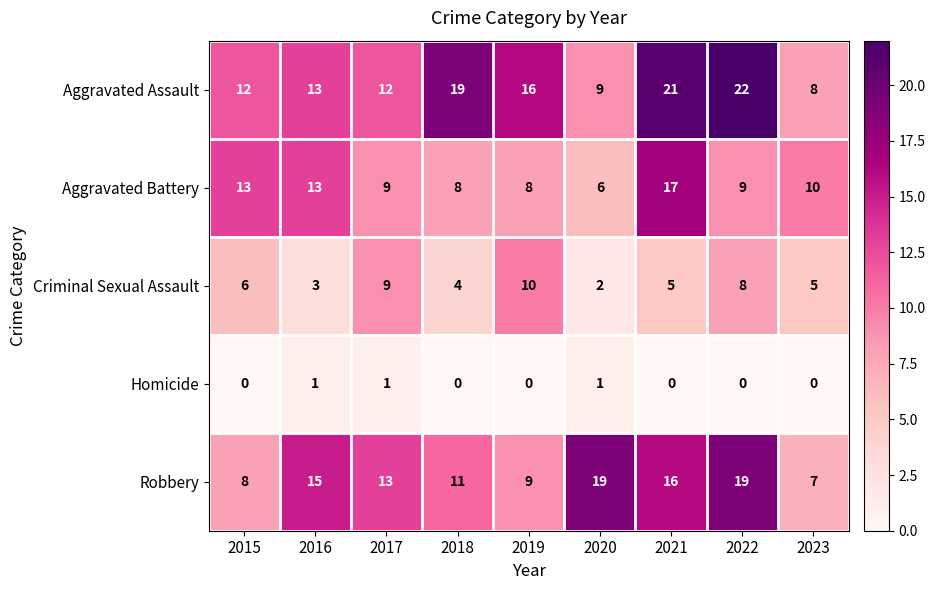

What value does the Aggravated Battery series have at 2016?

13